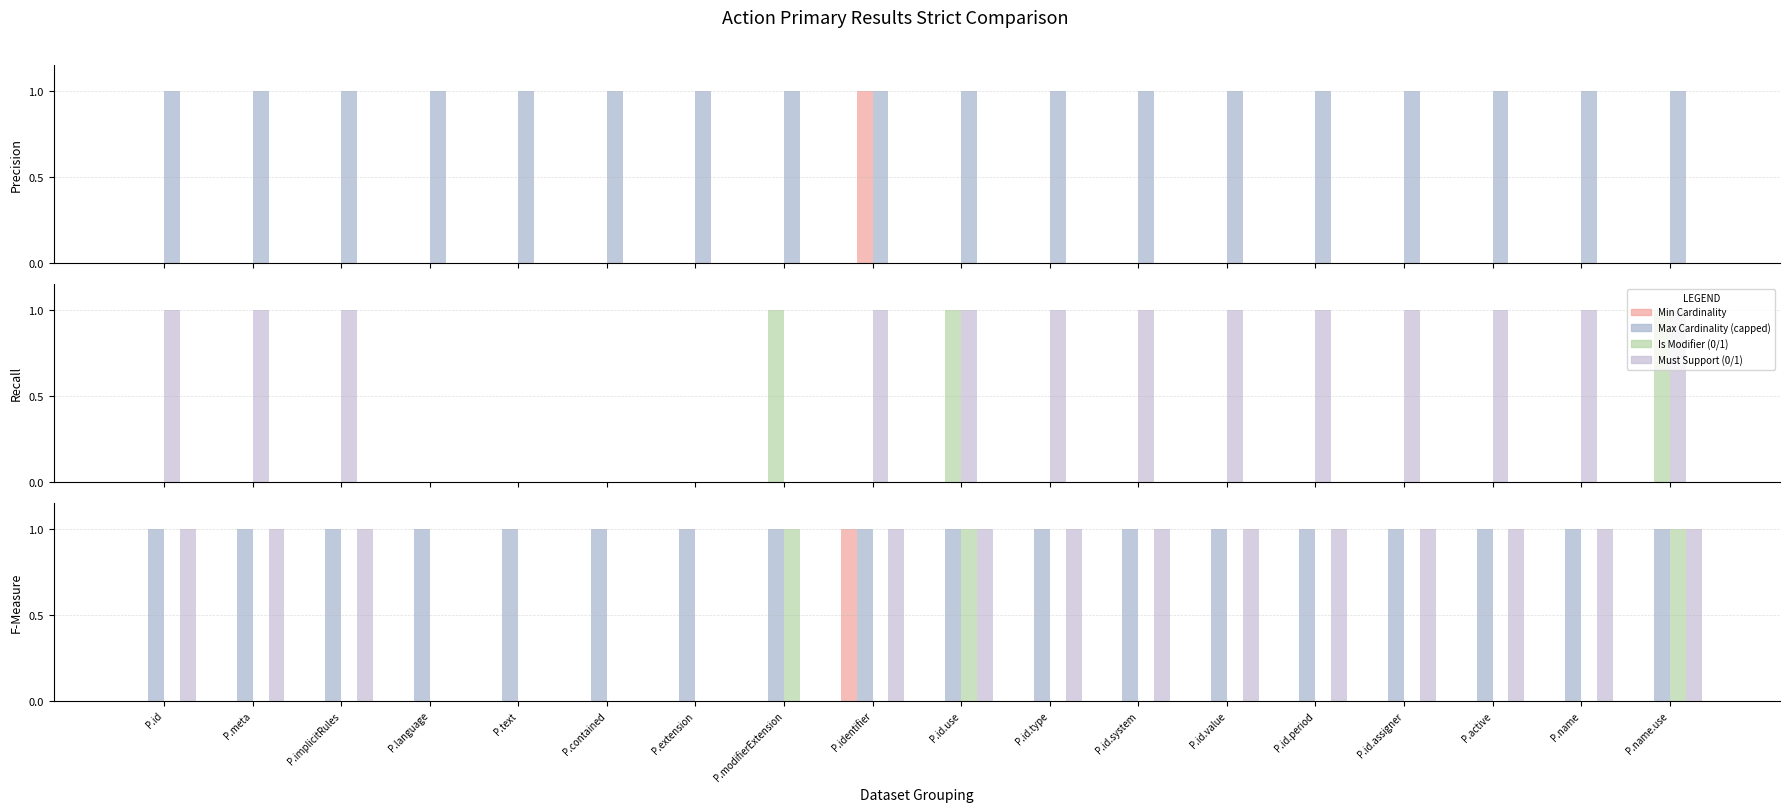

At which category does the chart reach its minimum across all series?

P.id